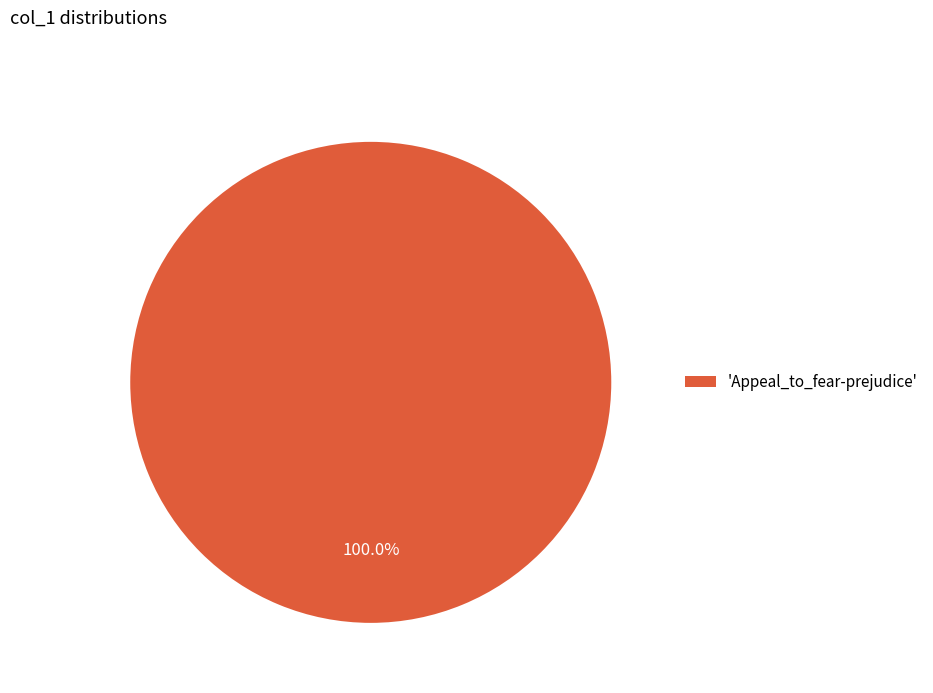

Is there any slice that represents more than half of the pie?

Yes